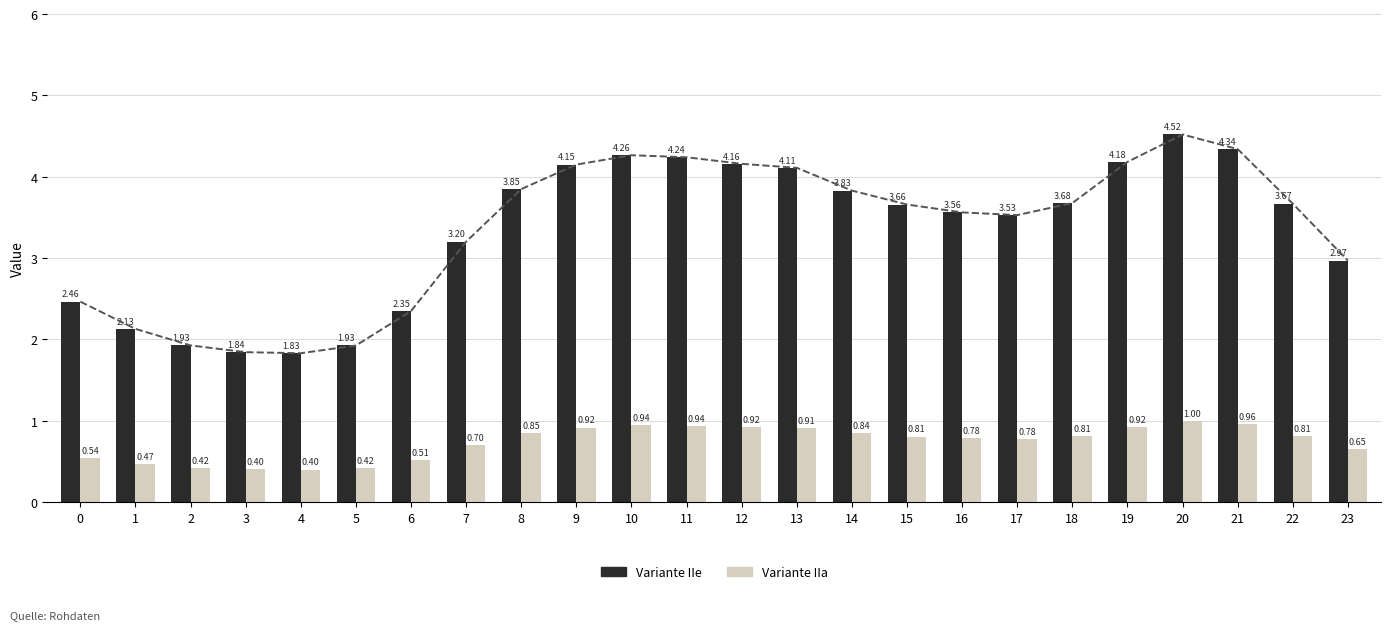

Which category has the lowest value across all series?

4